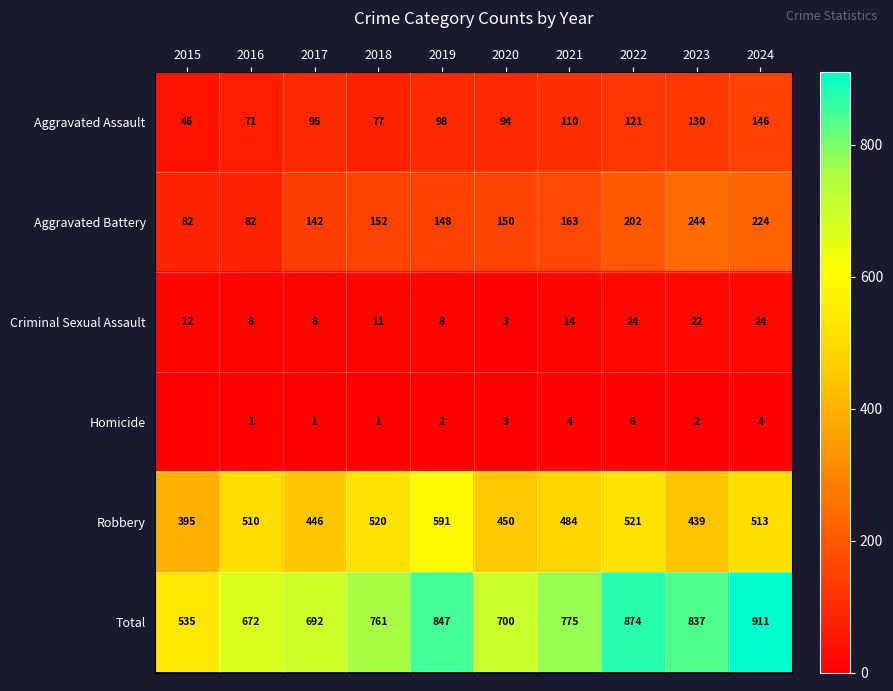

At how many categories does at least one series exceed 849?

2